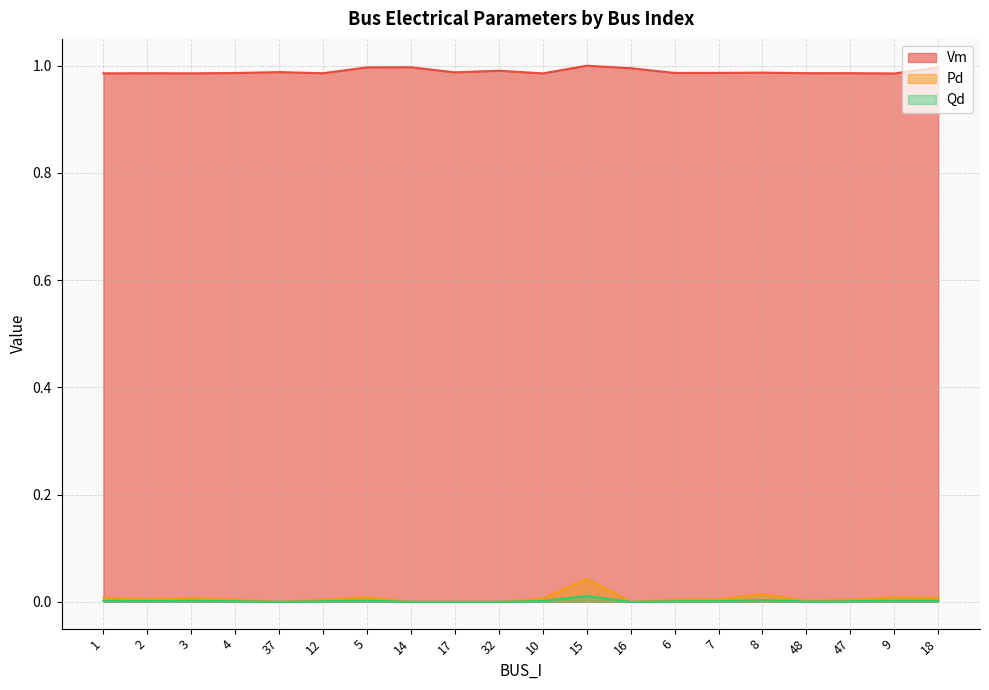

True or false: Vm and Pd intersect in this chart.

False